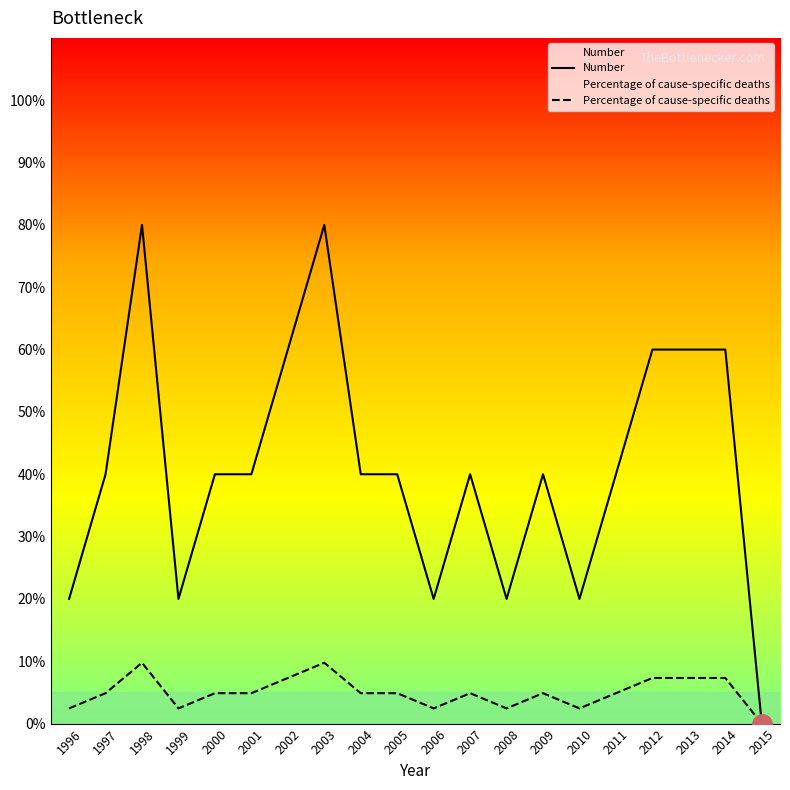

Is this an area chart (filled region under the line)?

No